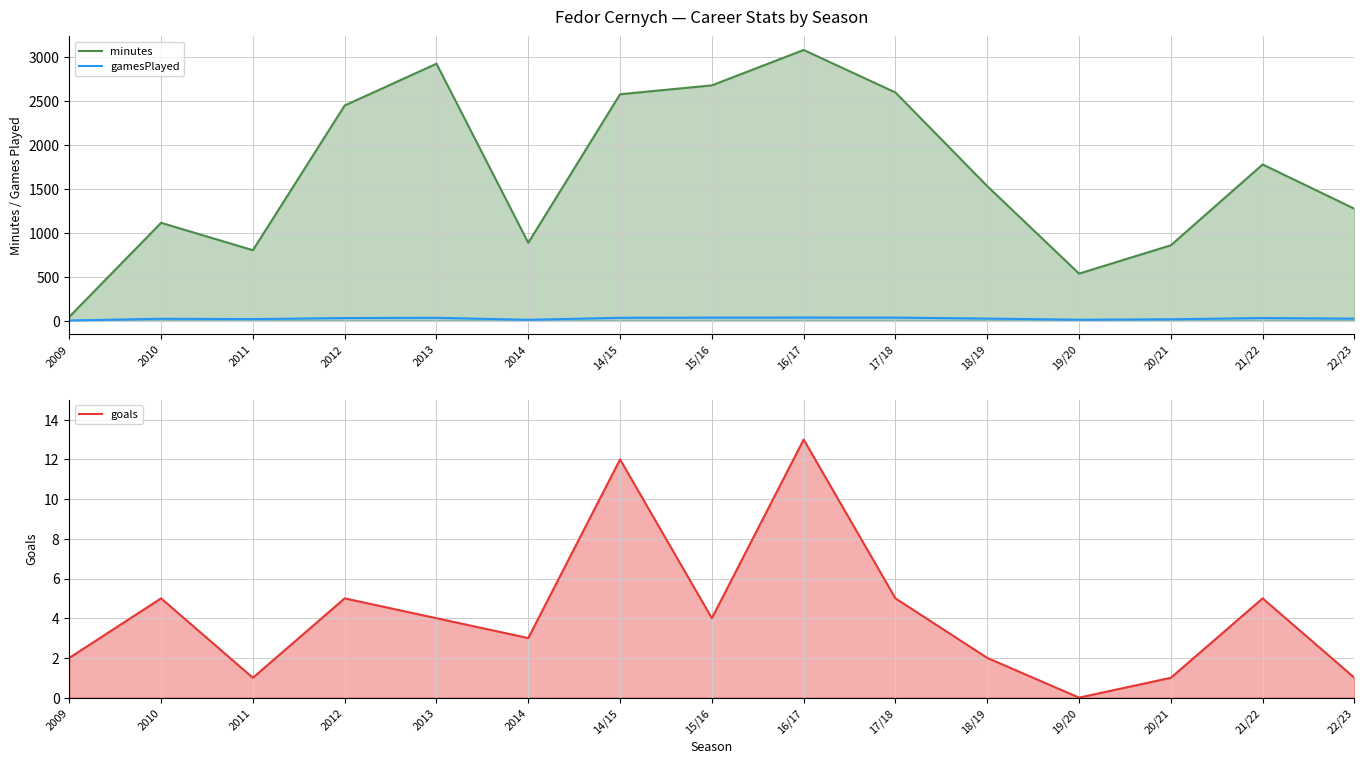

True or false: goals and gamesPlayed cross at least once.

False